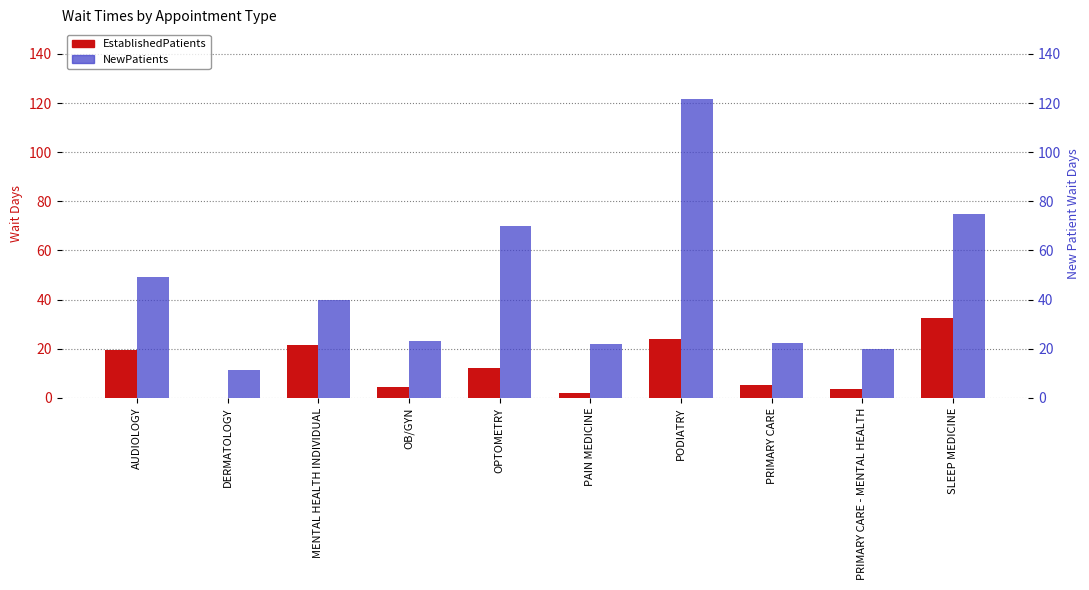

Does the chart contain stacked bars?

No